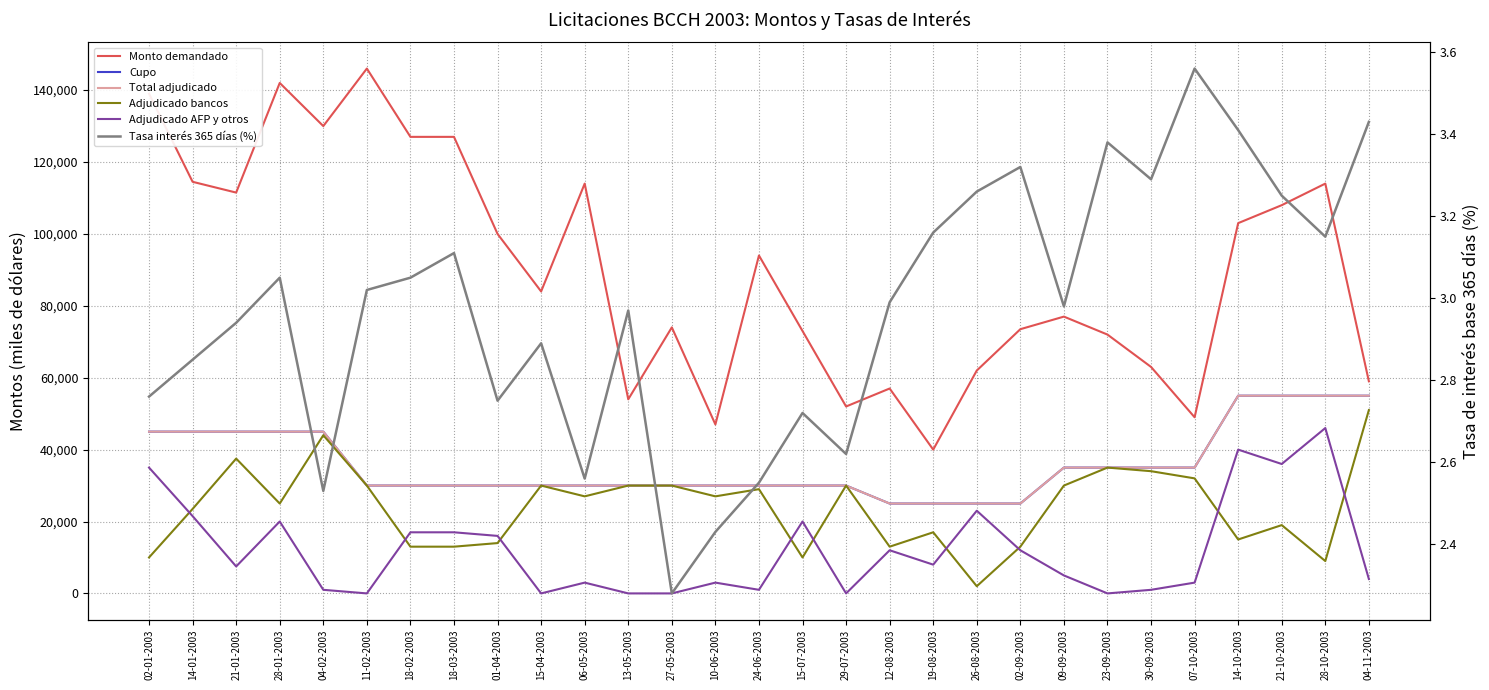

Which series has the largest range (max minus min)?

Monto demandado (miles de dólares)